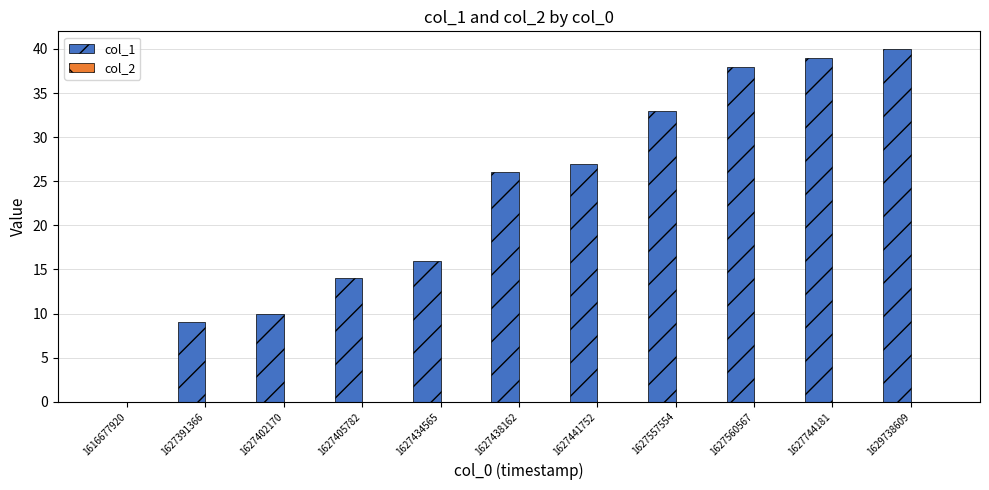

Which has a higher value, 1616677920 or 1627438162?

1627438162